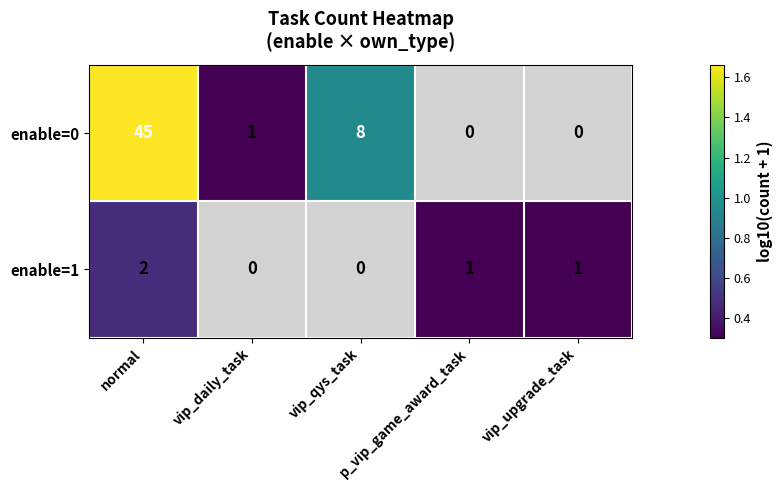

At which label does enable=1 reach its peak?

normal